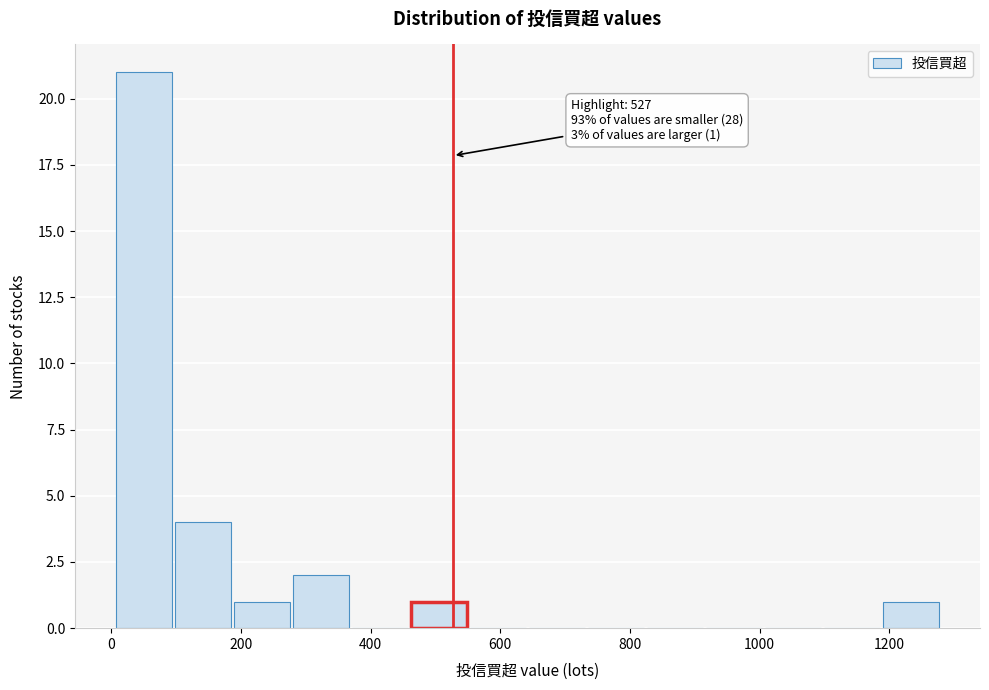

Which range on the x-axis has the tallest bar?

0 to 100